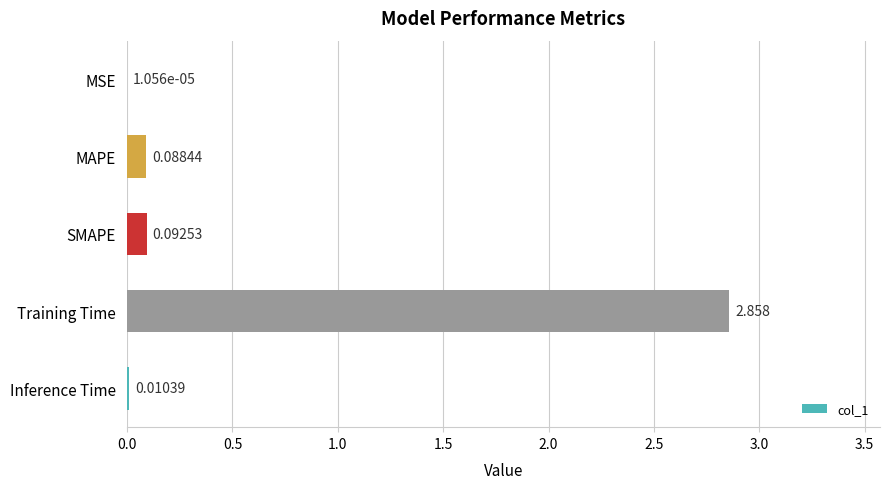

Where is the data nearest to the value 1?

SMAPE